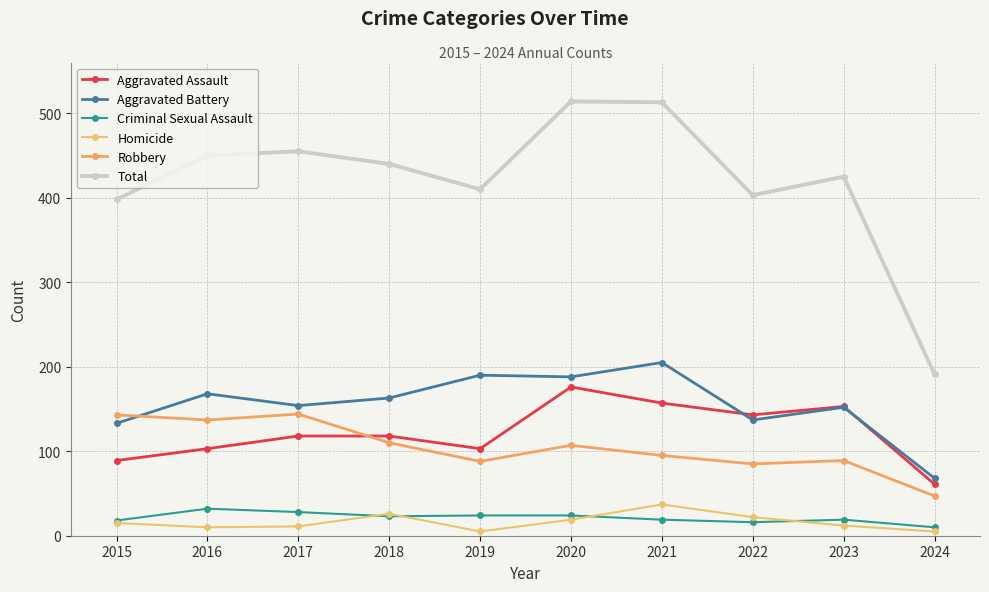

How many lines are shown in the chart?

6